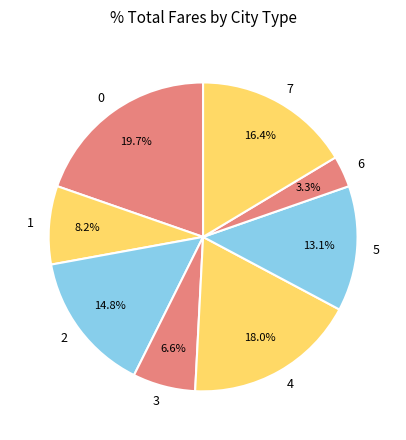

How many segments does this pie chart have?

8